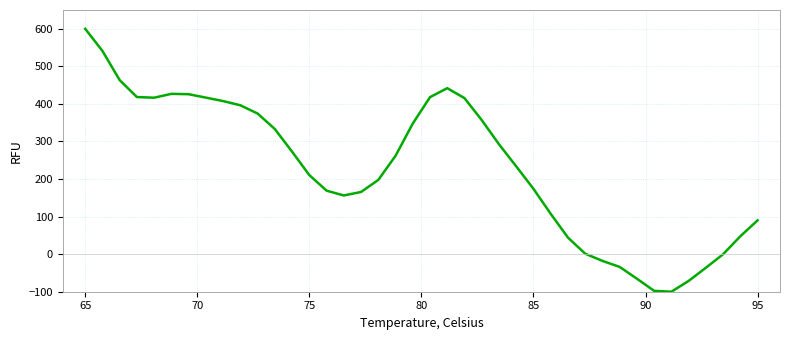

Does the chart display data point markers on the line(s)?

No